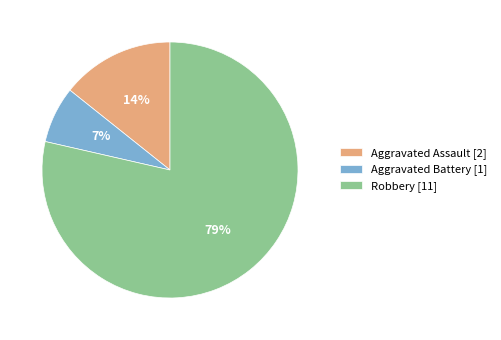

Which category accounts for the majority?

Robbery